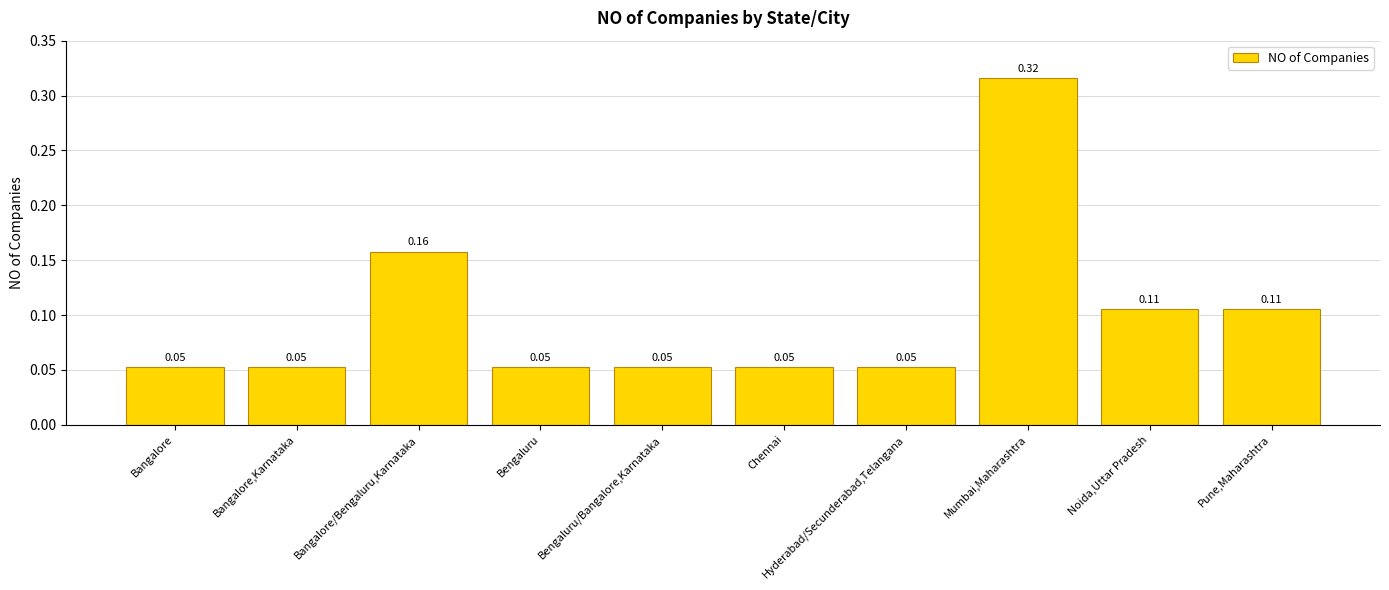

How many categories are shown in the chart?

10